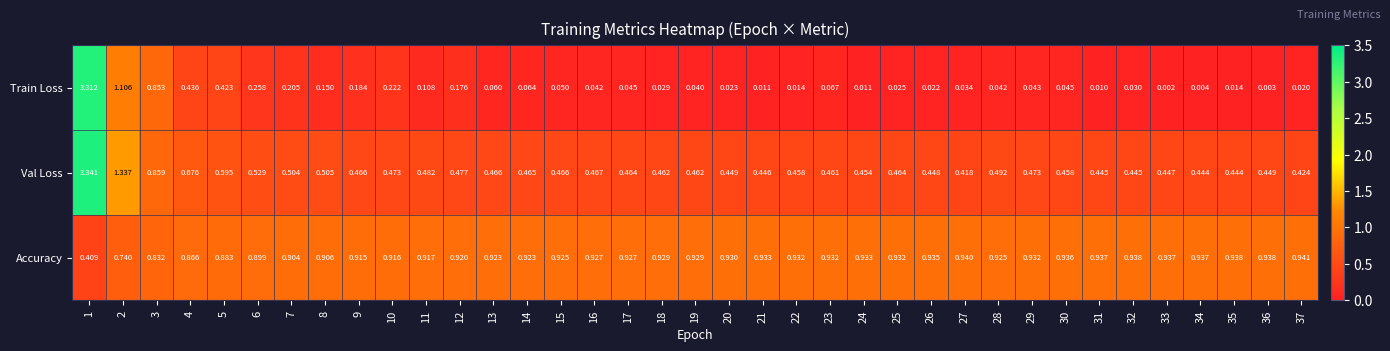

Which series has the largest total across all categories?

Accuracy